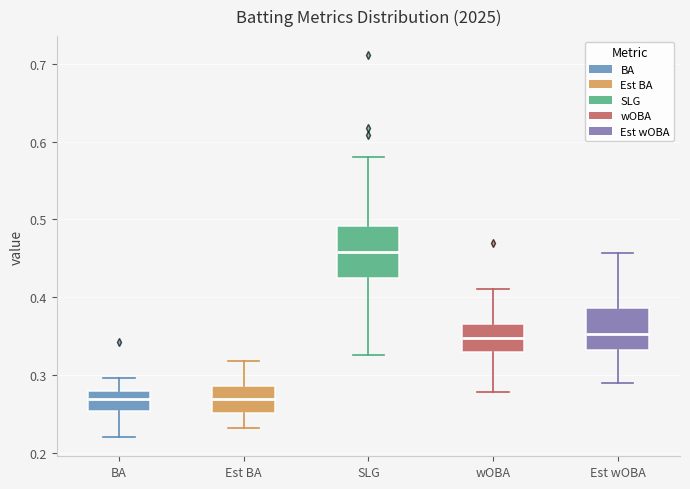

Reading left to right, read every box against the y-axis: the position of its median line, the range the box covers, and the ends of its whiskers. The values are not printed on the chart, so give them approximately, as read against the axis.

BA: median 0.27, box 0.25 to 0.28, whiskers 0.22 to 0.30
Est BA: median 0.27, box 0.25 to 0.29, whiskers 0.23 to 0.32
SLG: median 0.46, box 0.42 to 0.49, whiskers 0.33 to 0.58
wOBA: median 0.35, box 0.33 to 0.37, whiskers 0.28 to 0.41
Est wOBA: median 0.35, box 0.33 to 0.39, whiskers 0.29 to 0.46